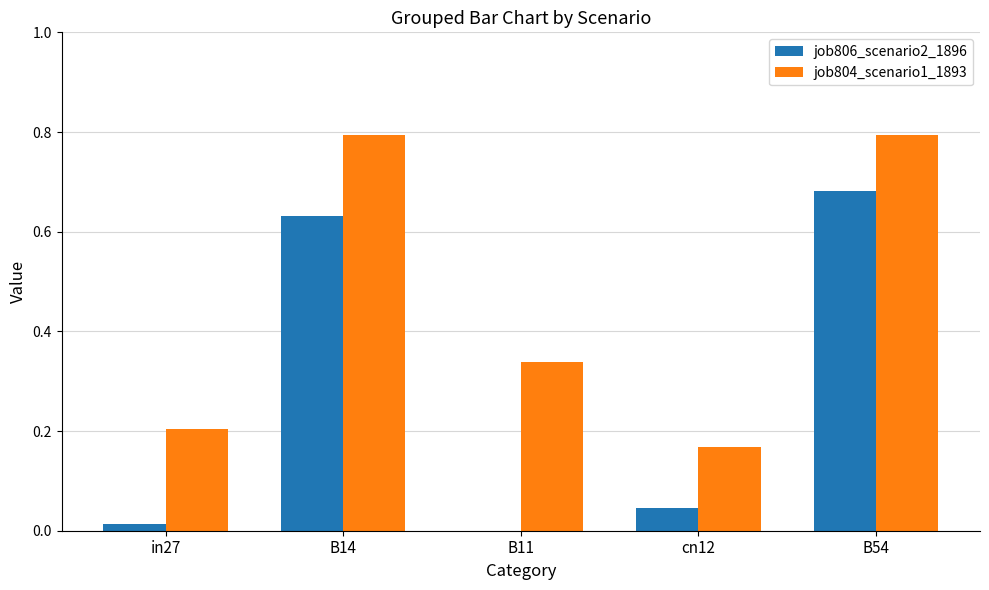

What is the highest value of the job804_scenario1_1893 series?

0.8